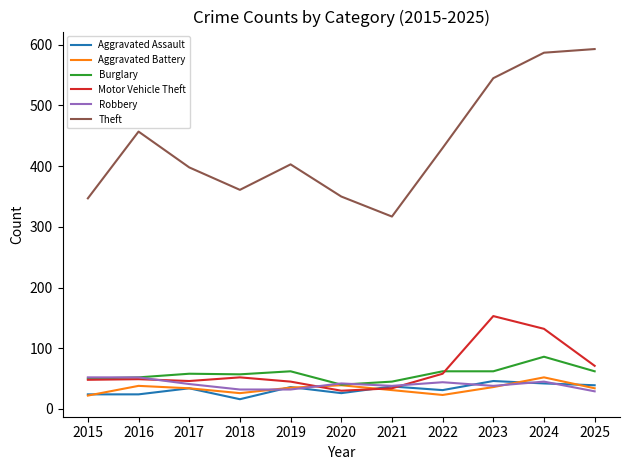

Which series ends up on top after the final intersection of Aggravated Assault and Robbery?

Aggravated Assault